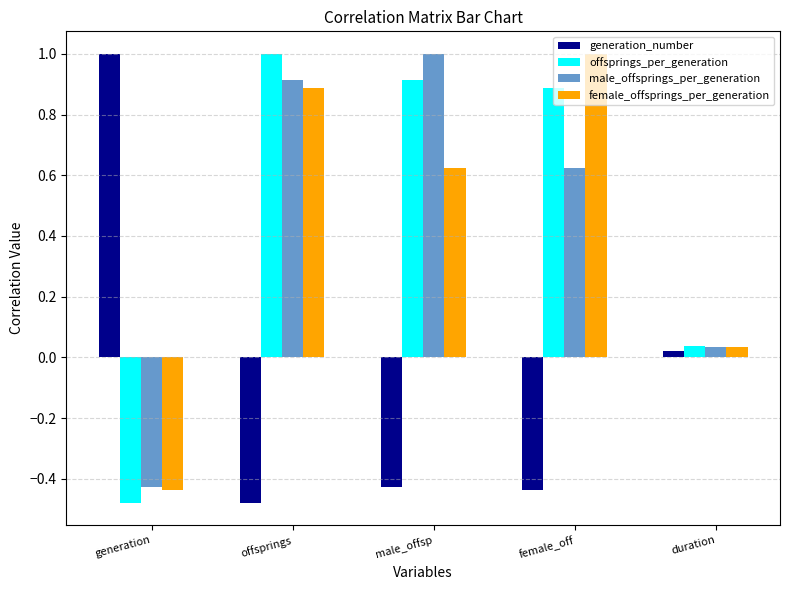

What is the difference between the highest and lowest values at generation?

1.5